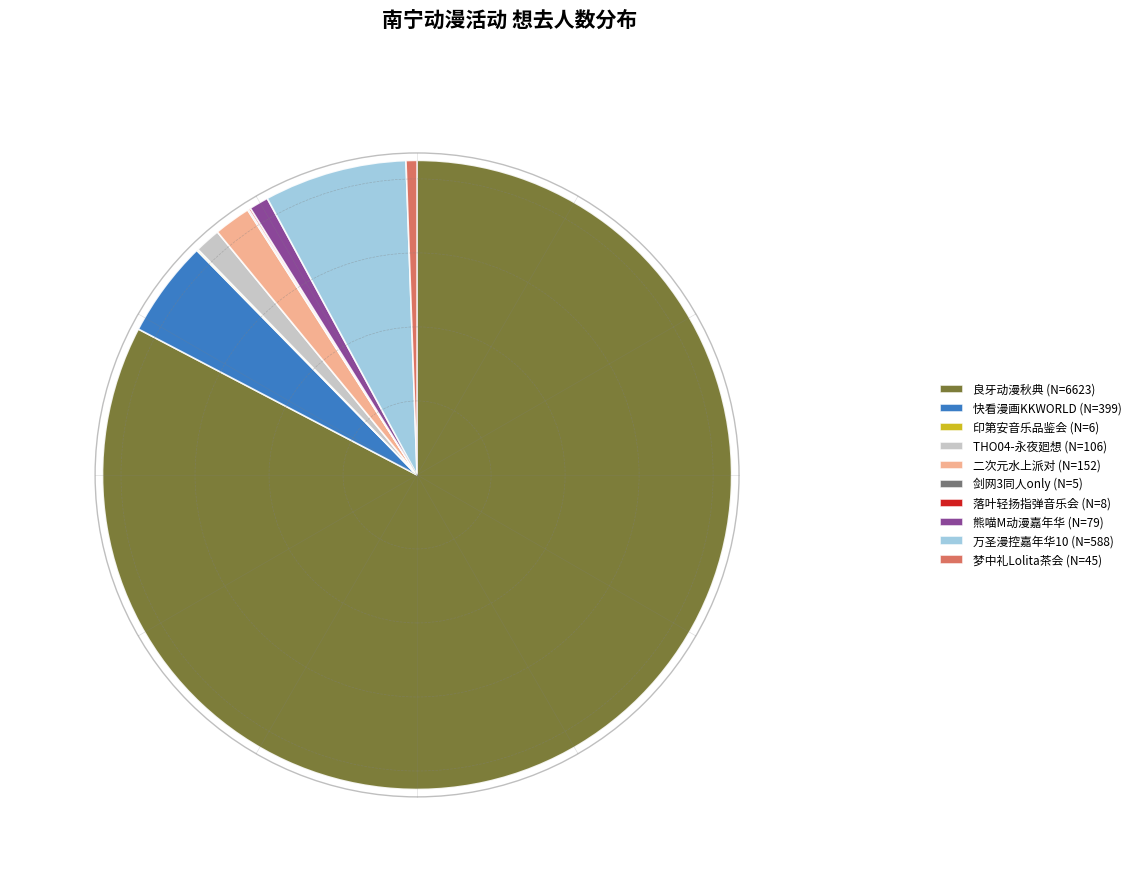

Do 二次元水上派对 (N=152) and 熊喵M动漫嘉年华 (N=79) together represent more than half of the pie?

No